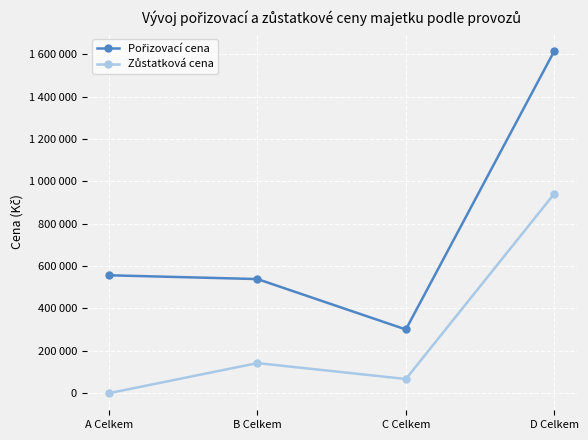

Does the chart have visible grid lines?

Yes